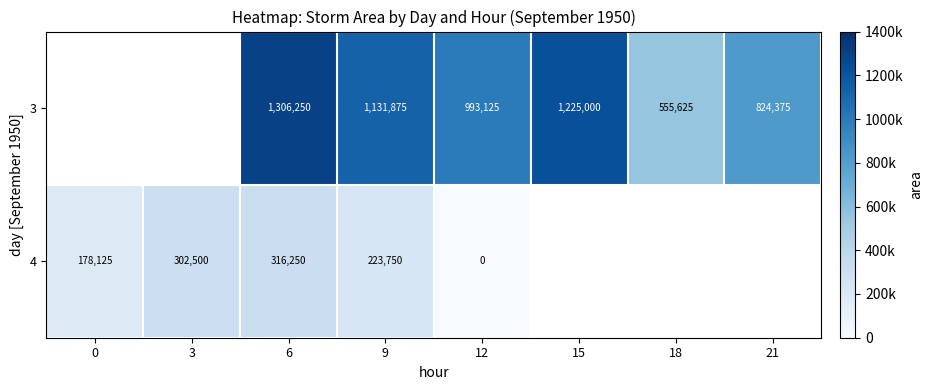

How many series are shown in this chart?

2